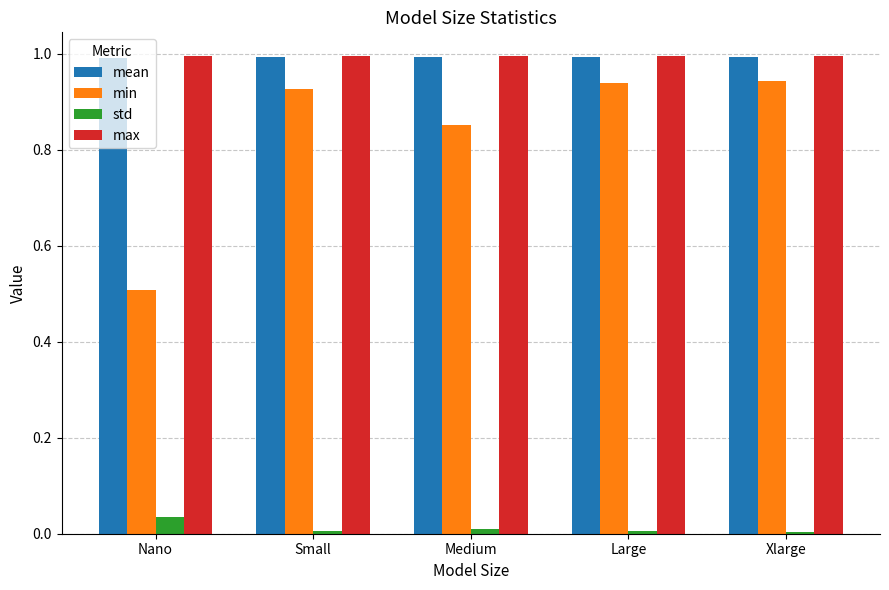

What is the lowest value of the mean series?

1.0